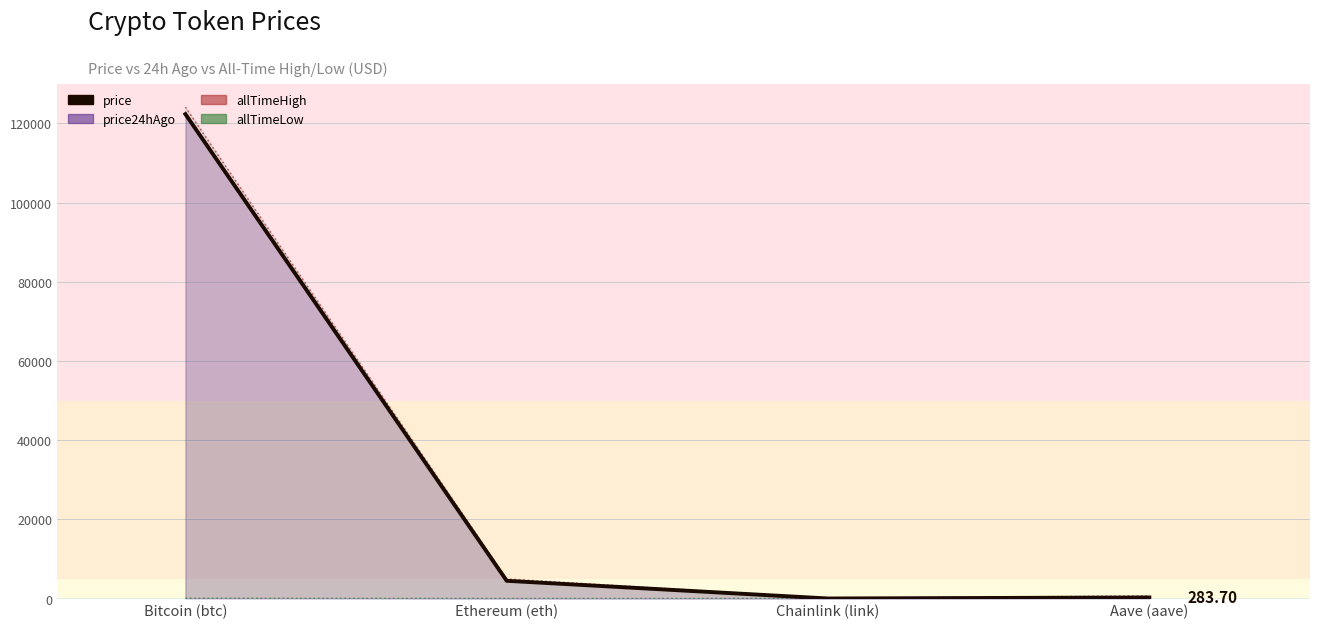

What is the average value of the allTimeHigh series?

32447.1